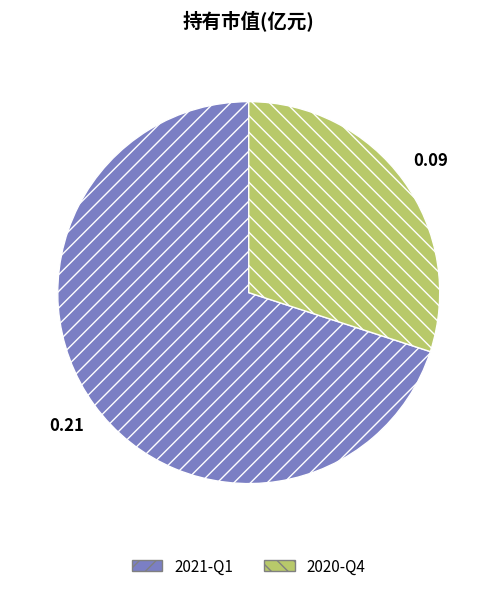

Do 2021-Q1 and 2020-Q4 together represent more than half of the pie?

Yes